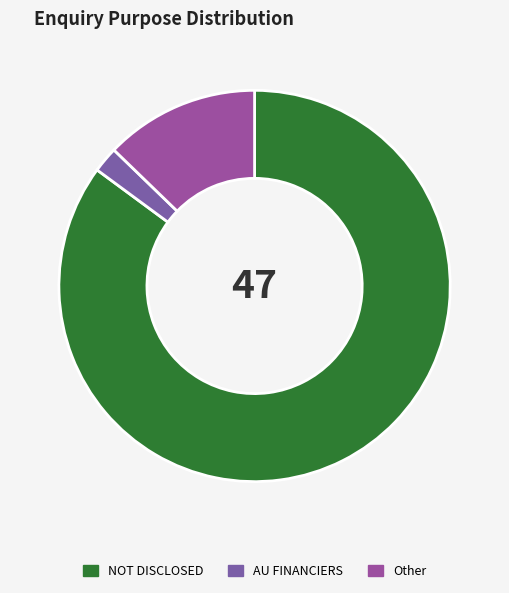

Between AU FINANCIERS and Other, which is larger?

Other